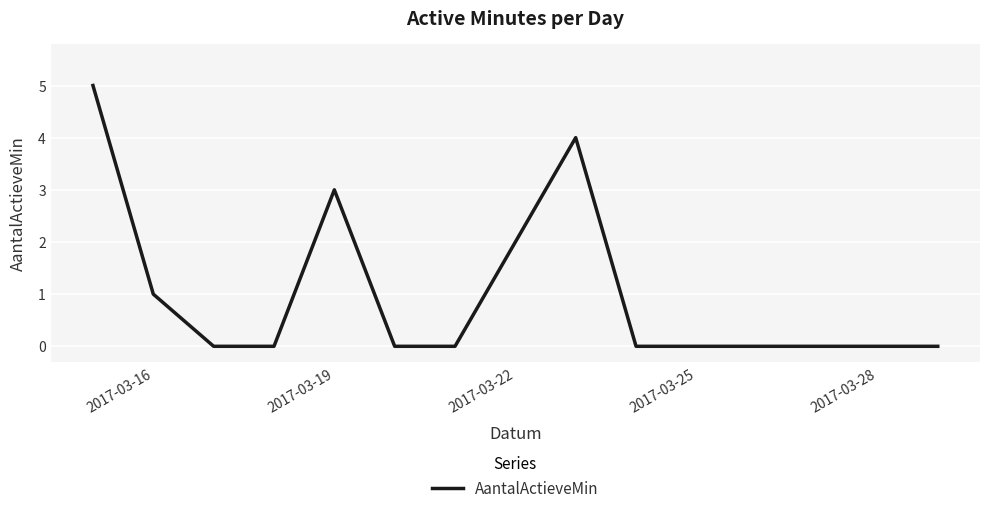

What is the maximum value shown in the chart?

5